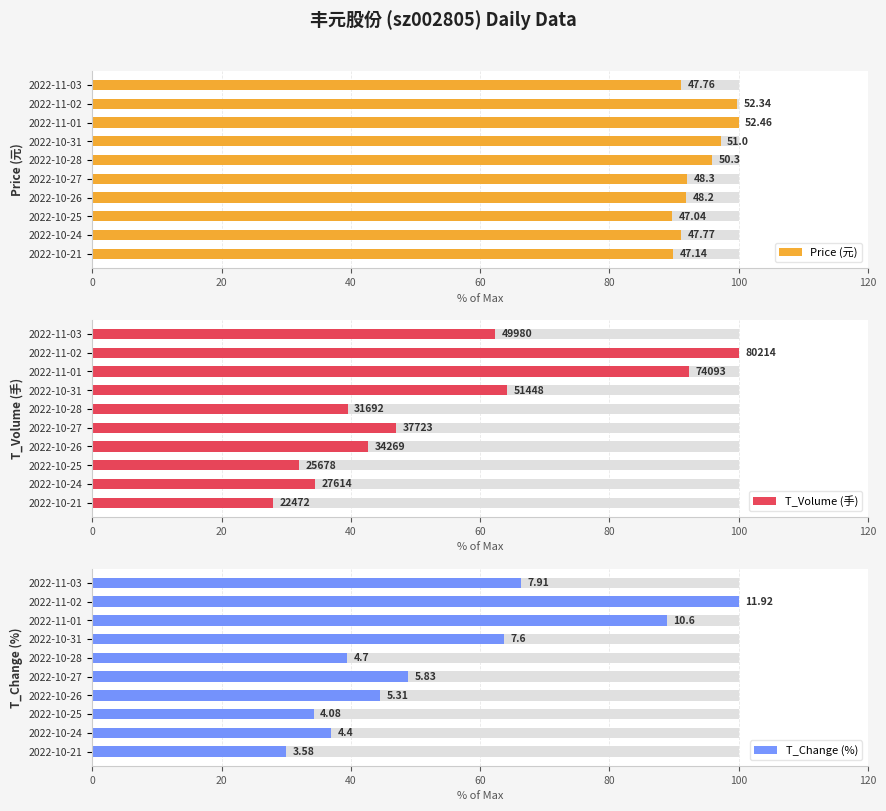

What is the smallest value displayed?

28.0